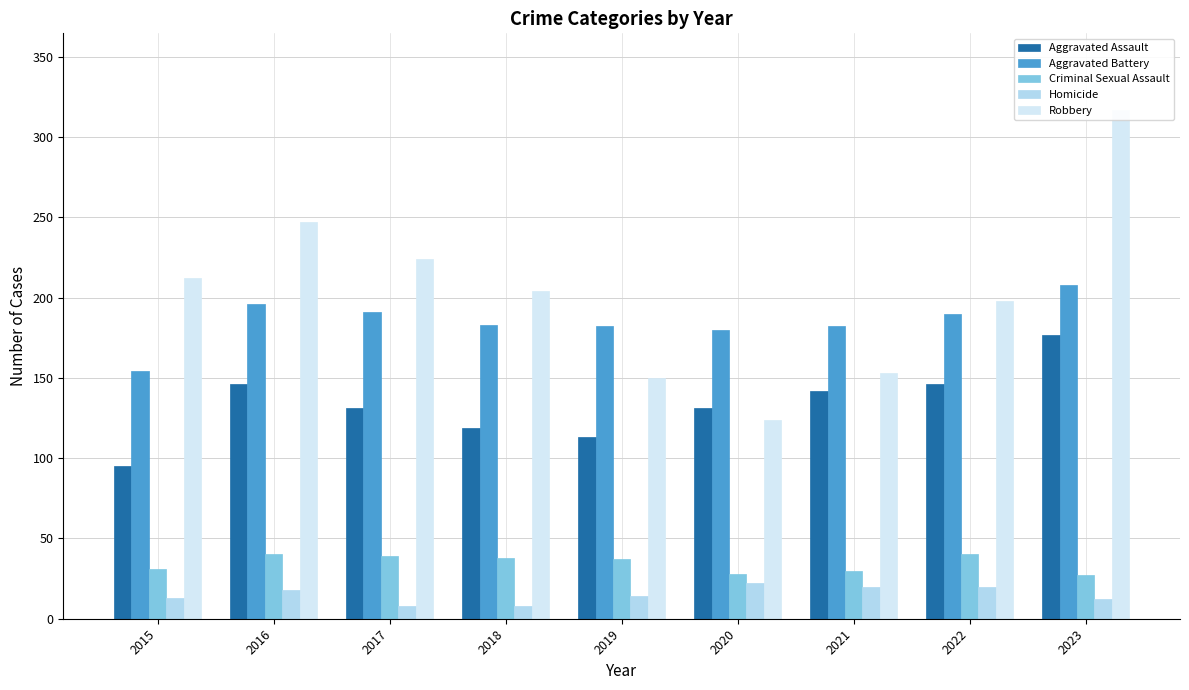

Is the value of Aggravated Assault at 2015 greater than the value of Robbery at 2022?

No